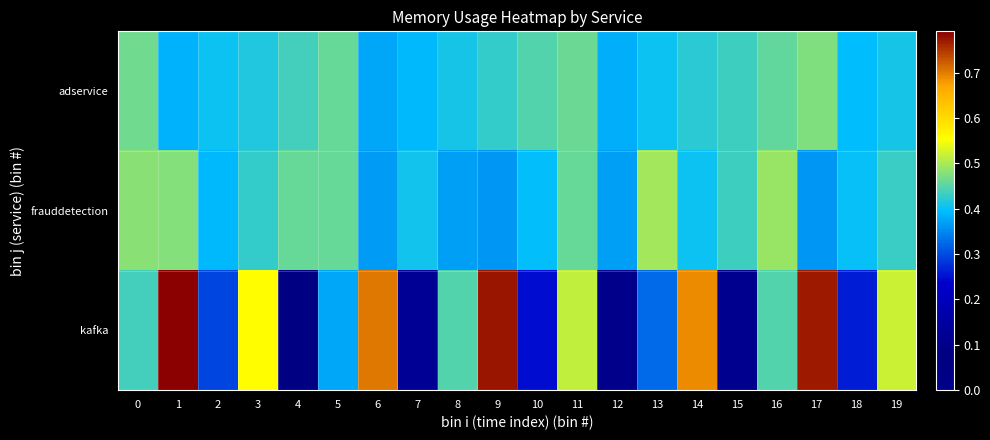

Count the number of data series in this chart.

3